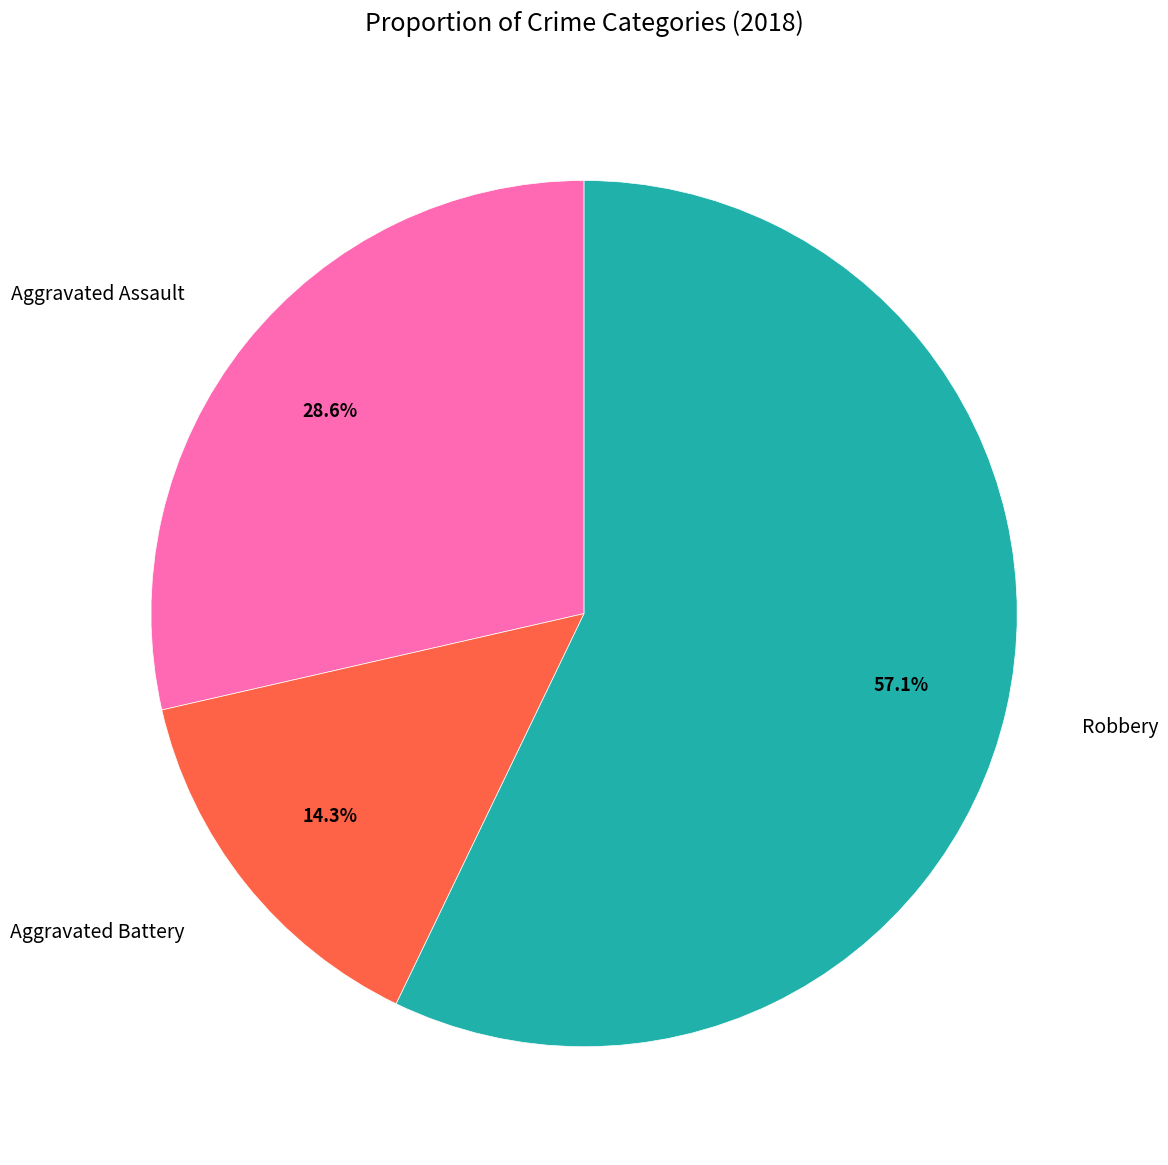

Is there any slice that represents more than half of the pie?

Yes